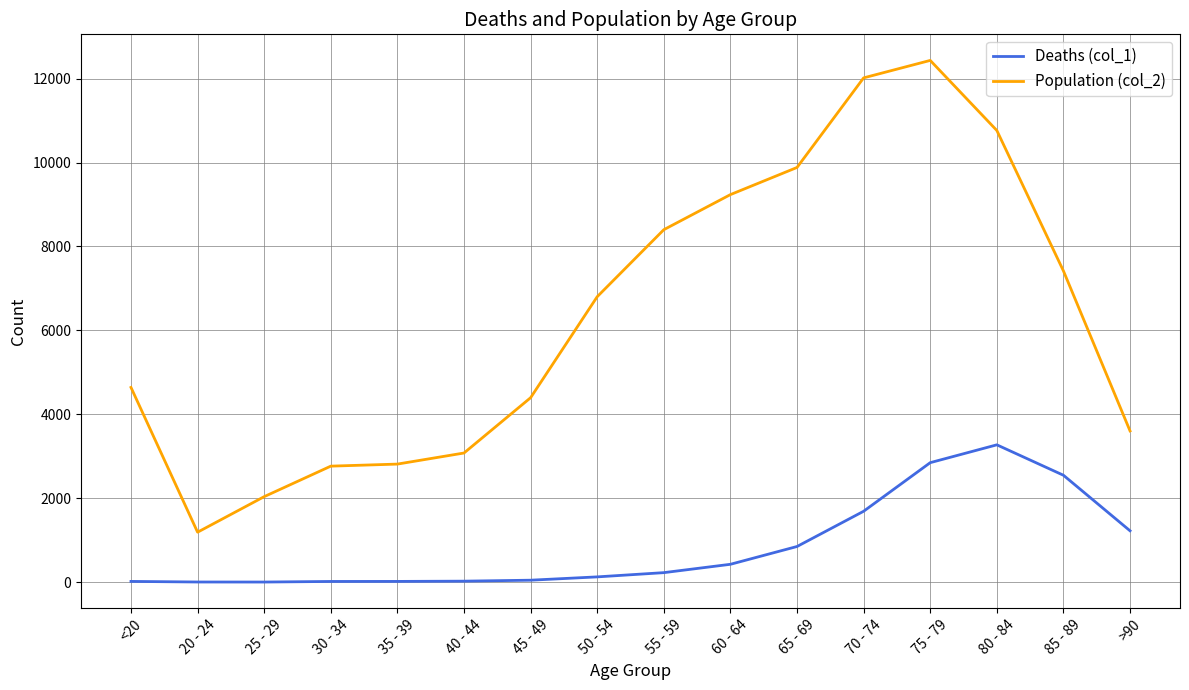

Is it true that Population (col_2) equals 3078 at 40 - 44?

True